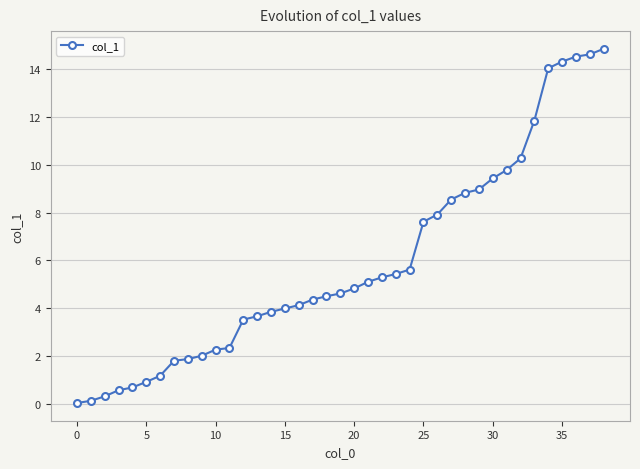

What is the value of the 25th point from the left?

5.6